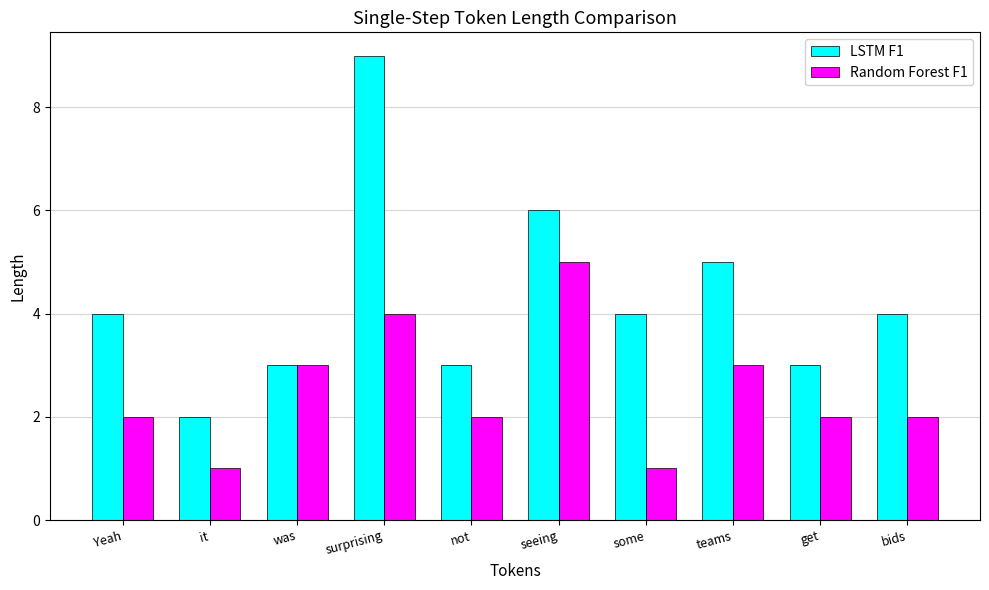

Count the number of categories in the chart.

10